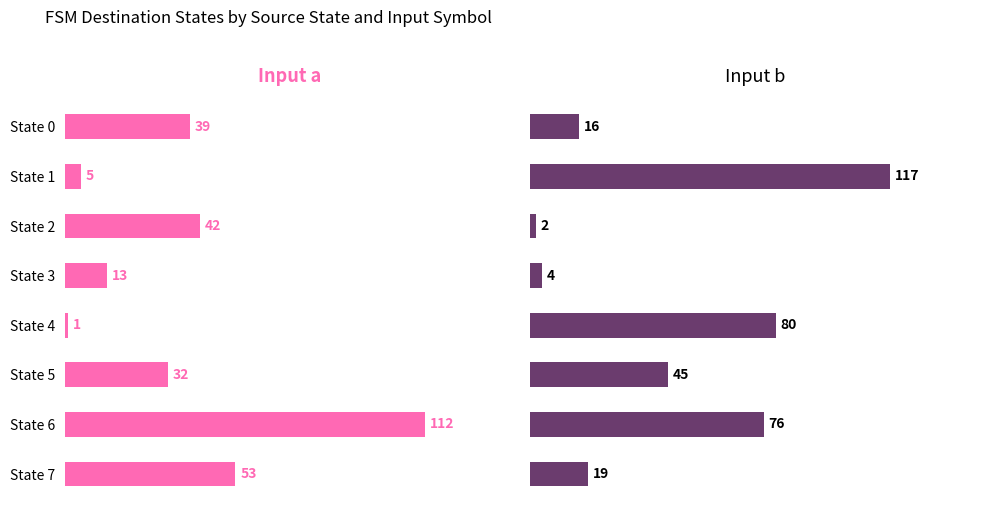

At how many categories does at least one series exceed 54?

3